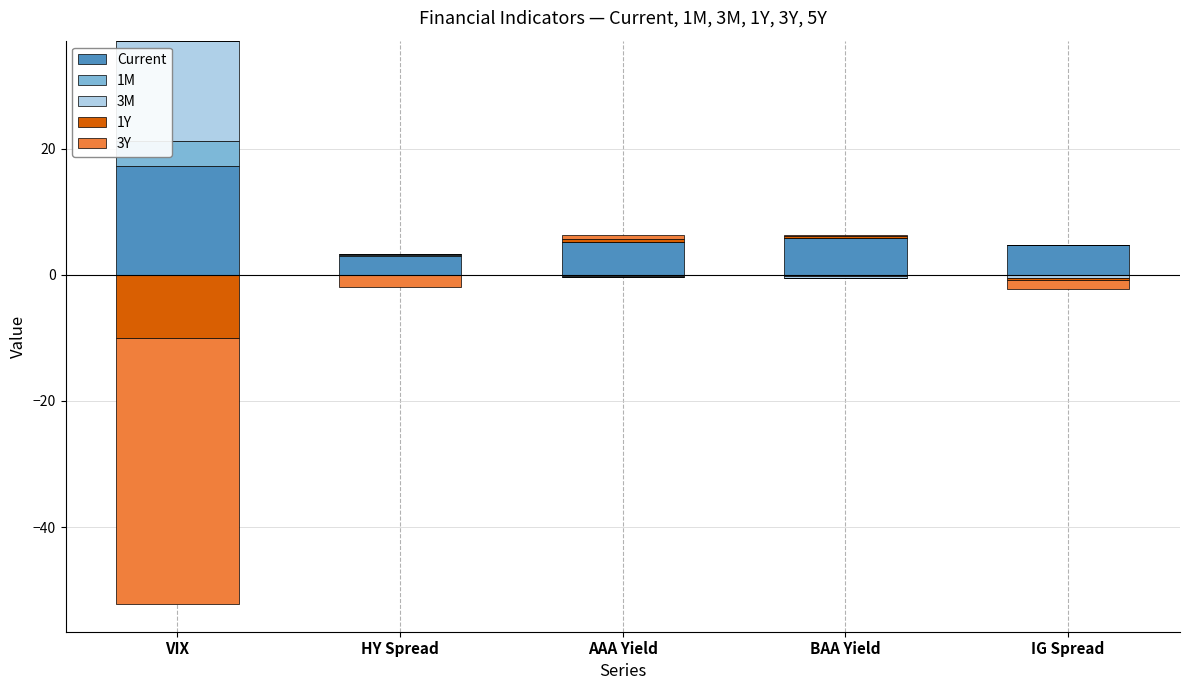

Between HY Spread and IG Spread, which series saw the biggest shift?

Current